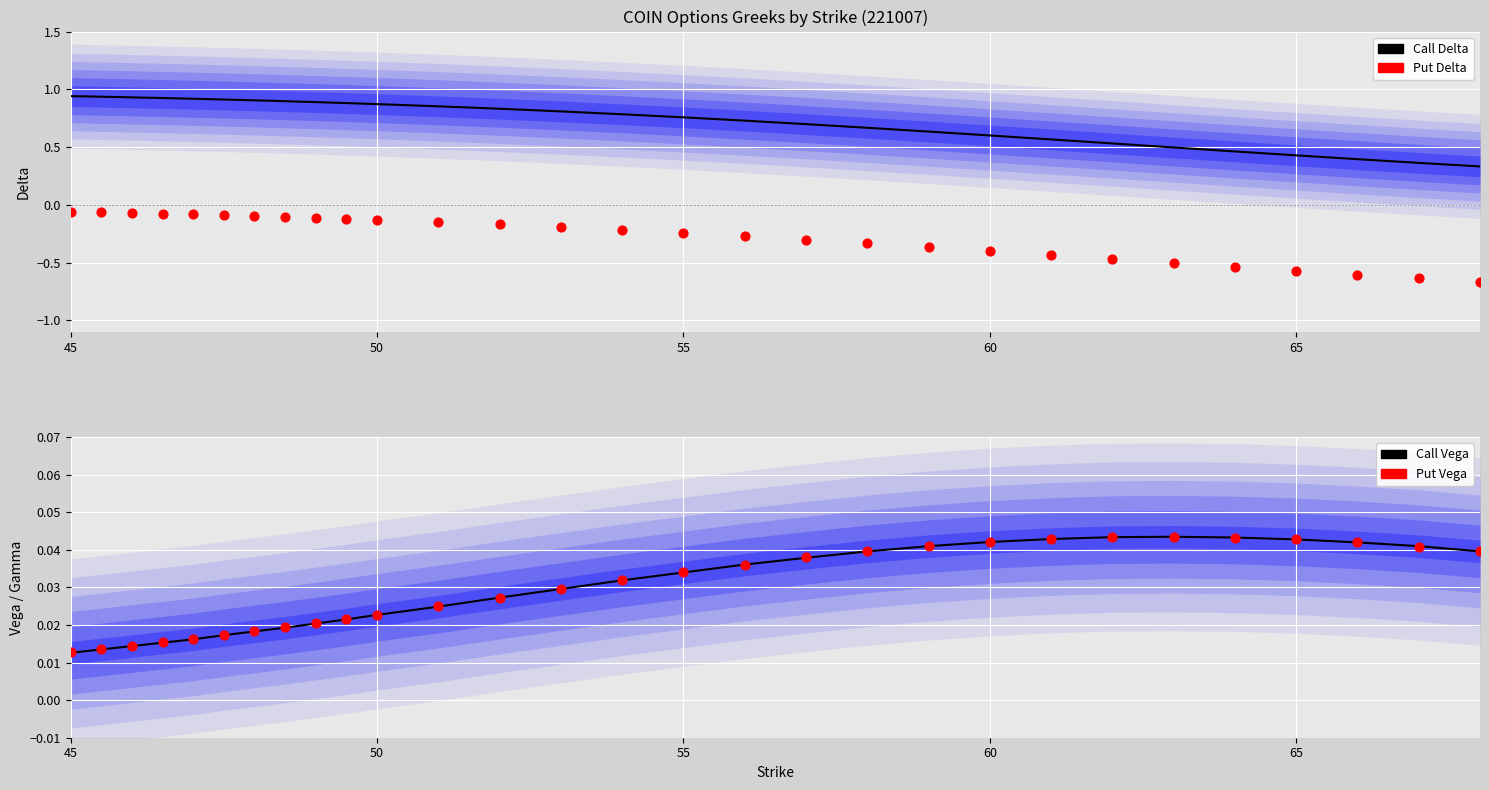

At which category is the sum across all series the highest?

45